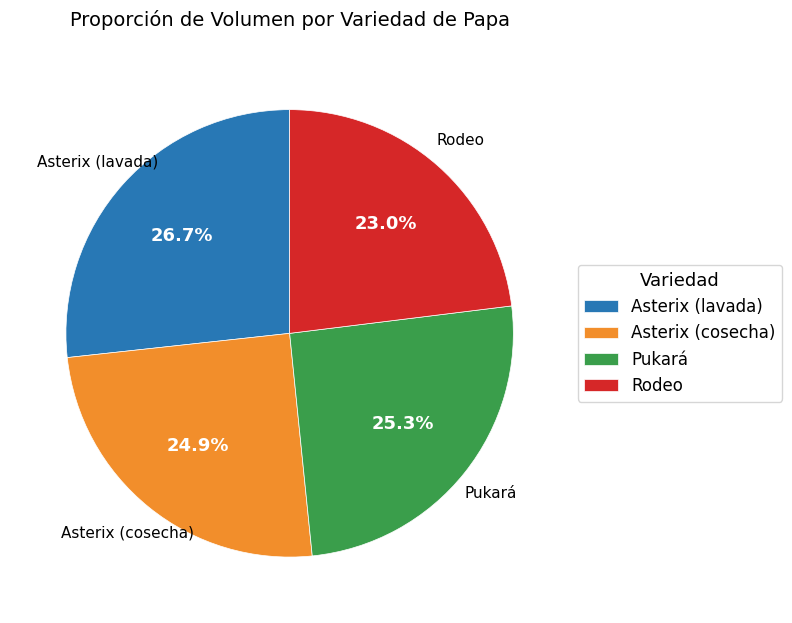

To the nearest percent, what is the difference between the Asterix (lavada) and Pukará slice percentages?

1%